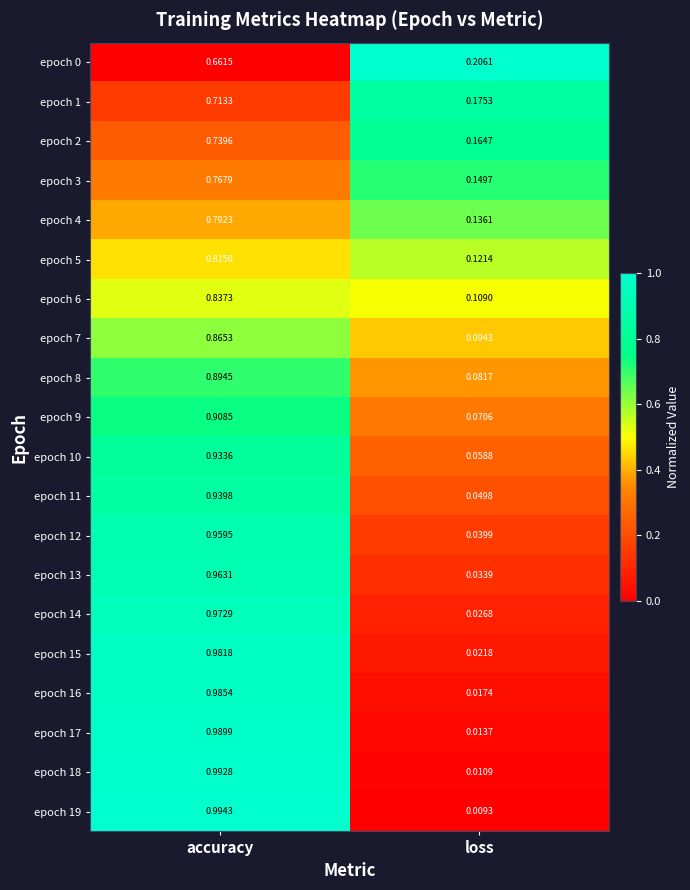

List the labels in order of epoch 2 value, smallest first.

loss, accuracy